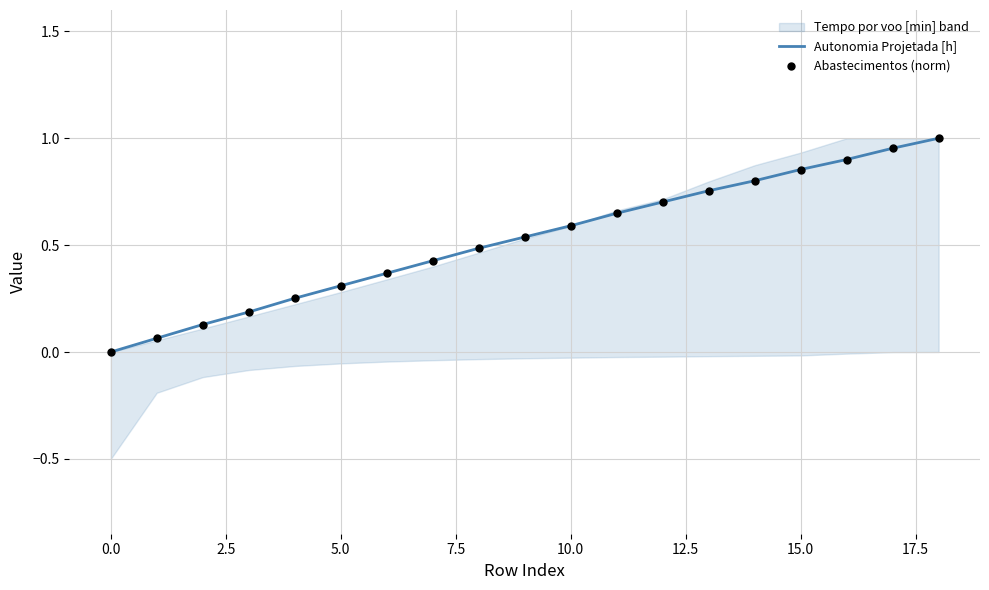

Which series contains the highest Y value?

Autonomia Projetada [h]